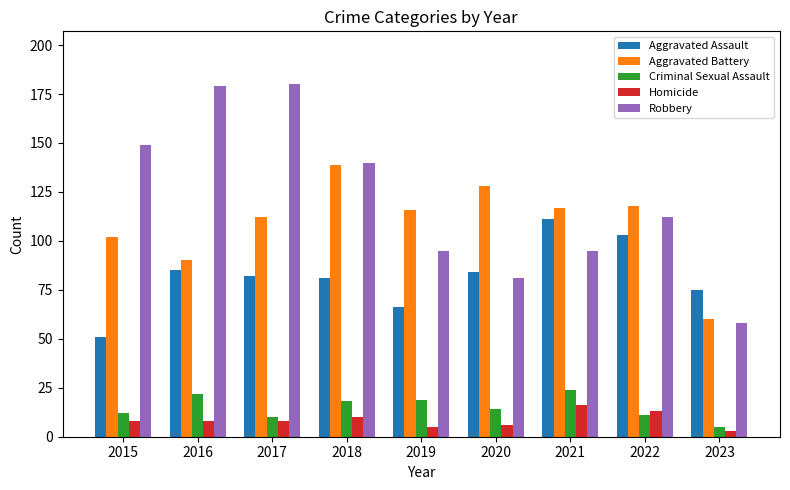

Between 2018 and 2023, which series saw the biggest shift?

Robbery